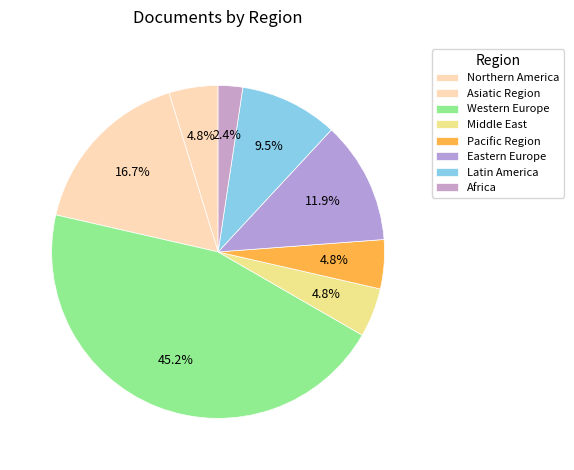

Which category has the biggest portion of the pie?

Western Europe